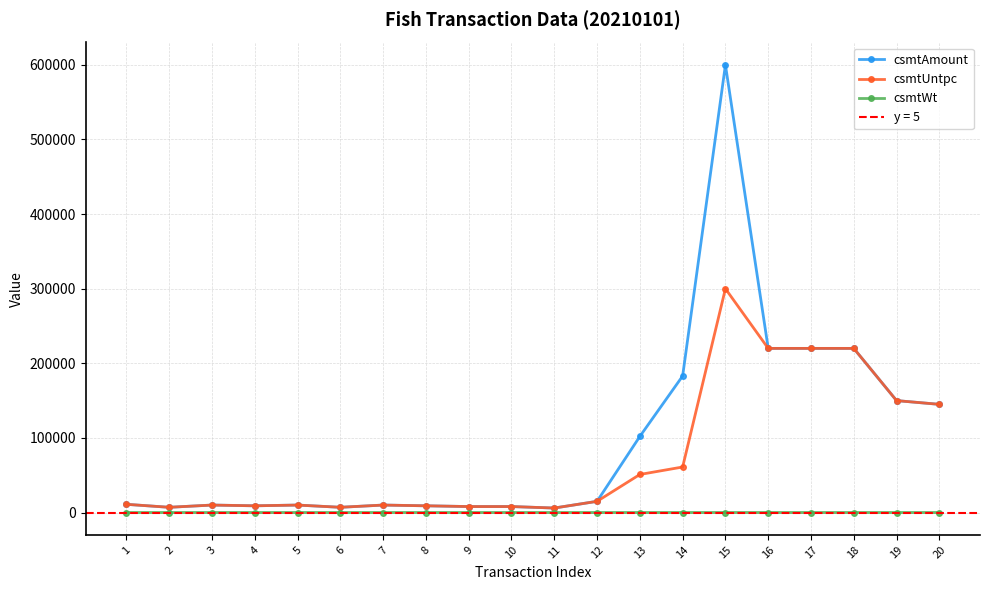

Rank the series by their maximum value, from highest to lowest.

csmtAmount, csmtUntpc, csmtWt